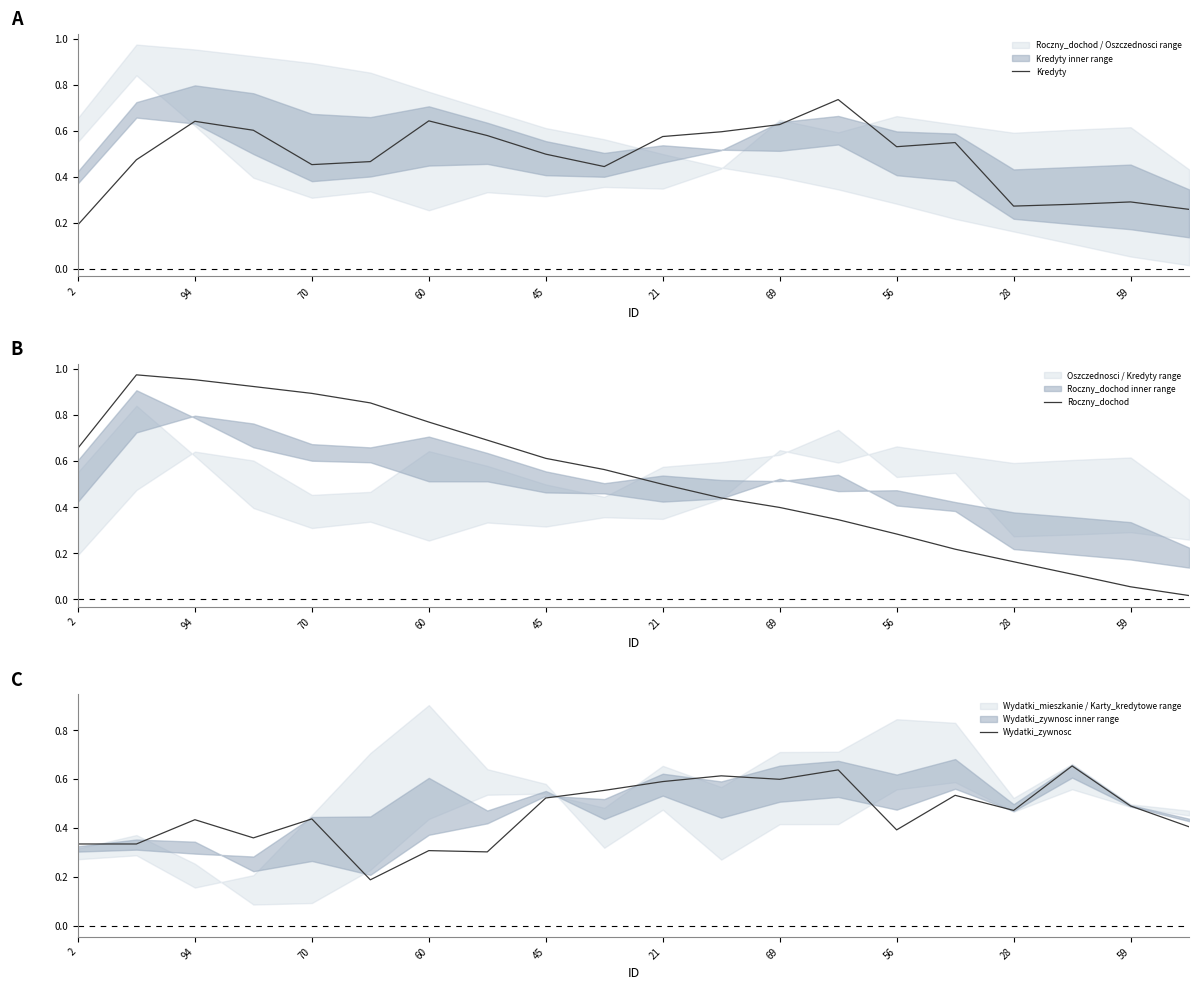

Where is Roczny_dochod nearest to the value 0?

19